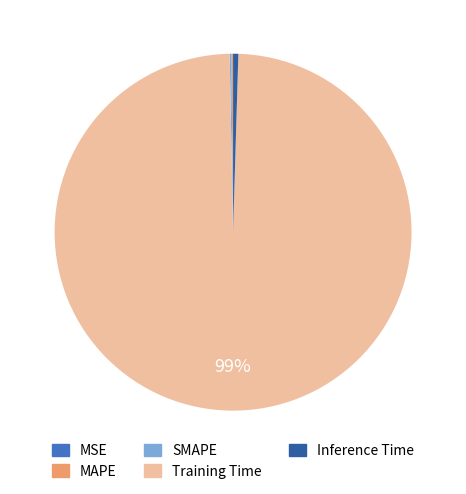

Which category has the biggest portion of the pie?

Training Time